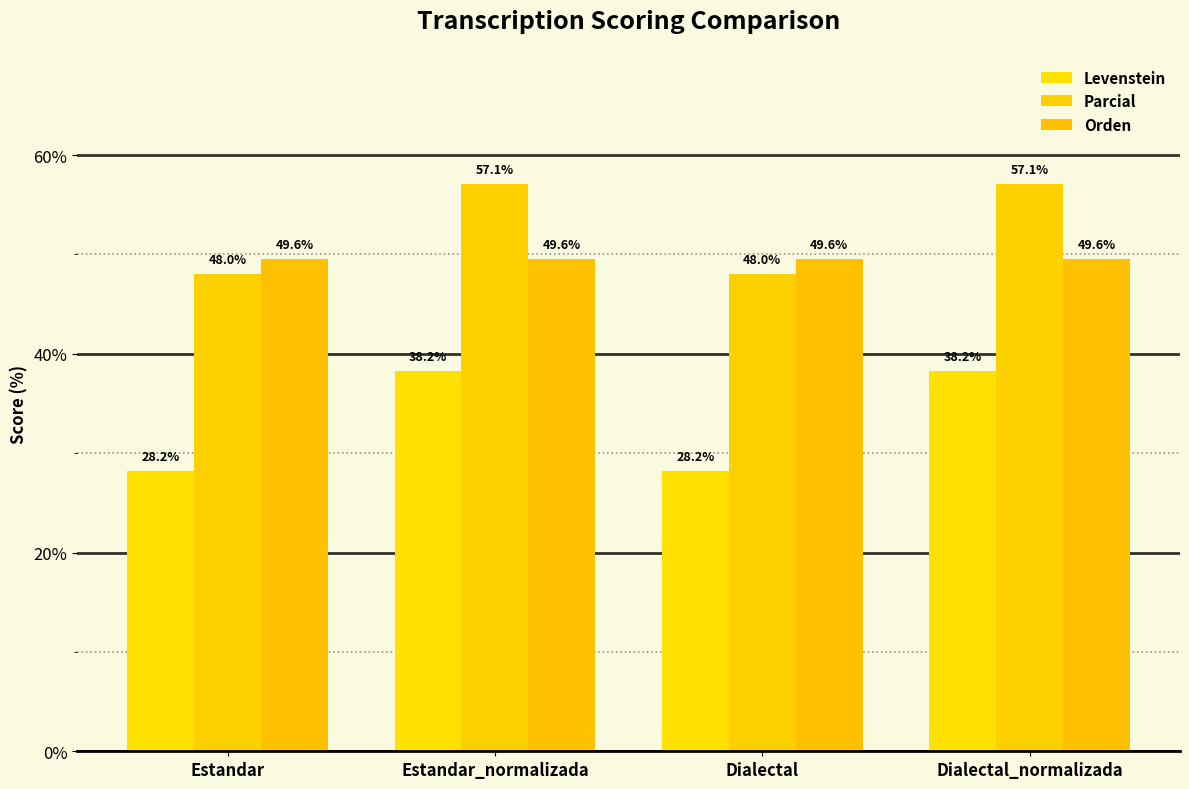

Which category has the highest value in the Orden series?

Estandar